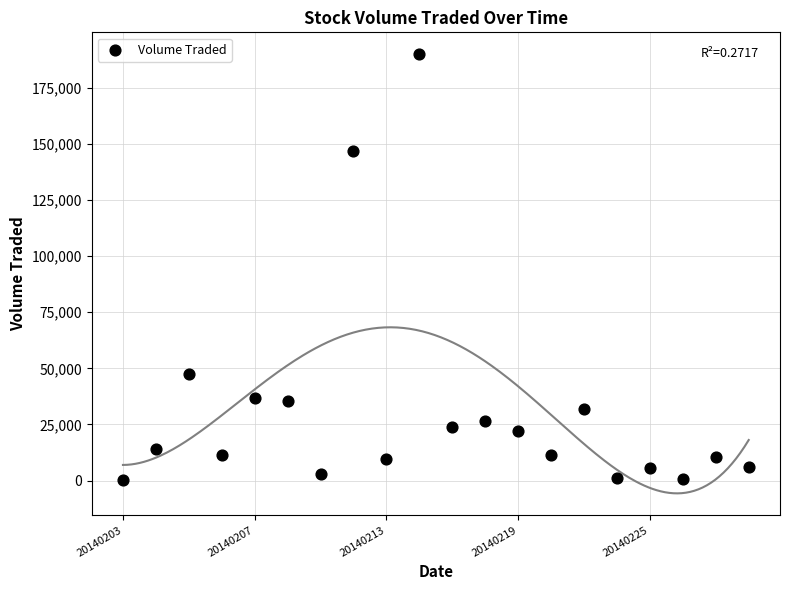

What Y value in the scatter plot is closest to 95050?

47700